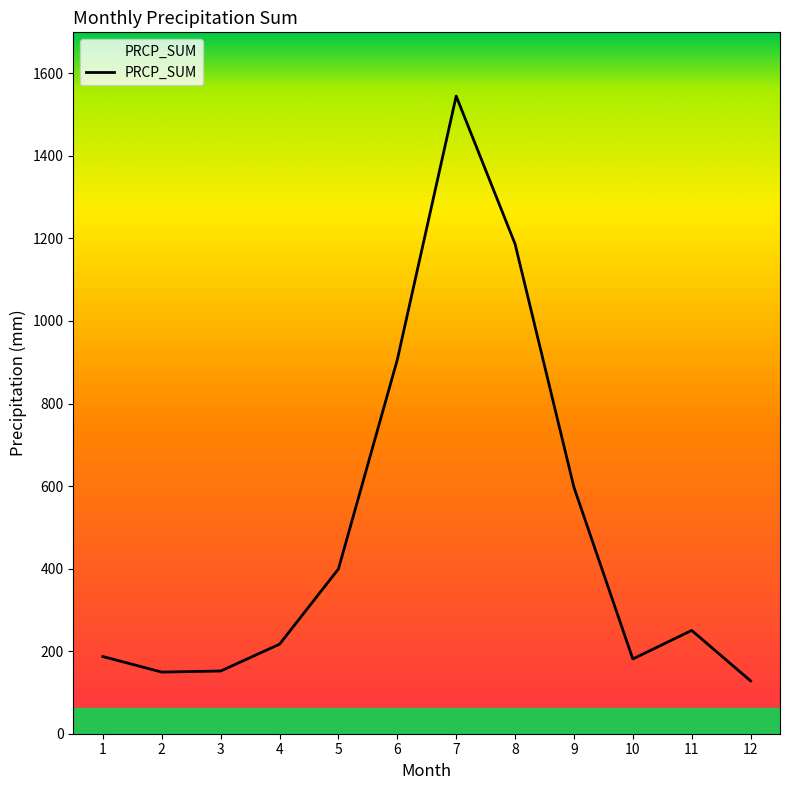

The value at 8 is 1186.6. True or false?

True